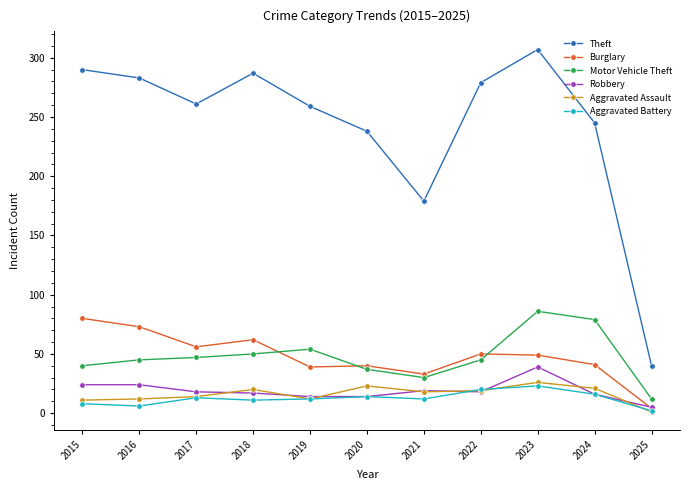

What is the difference between the maximum and second lowest values in the Burglary series?

47